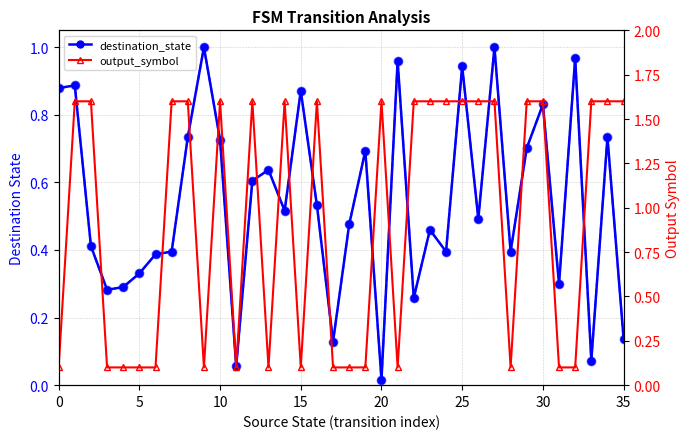

Reading left to right, extract all data points from this chart.

destination_state: 0.9	0.9	0.4	0.3	0.3	0.3	0.4	0.4	0.7	1.0	0.7	0.1	0.6	0.6	0.5	0.9	0.5	0.1	0.5	0.7	0.0	1.0	0.3	0.5	0.4	0.9	0.5	1.0	0.4	0.7	0.8	0.3	1.0	0.1	0.7	0.1
dest_state (dashed): 0.9	0.9	0.4	0.3	0.3	0.3	0.4	0.4	0.7	1.0	0.7	0.1	0.6	0.6	0.5	0.9	0.5	0.1	0.5	0.7	0.0	1.0	0.3	0.5	0.4	0.9	0.5	1.0	0.4	0.7	0.8	0.3	1.0	0.1	0.7	0.1
output_symbol: 0.1	1.6	1.6	0.1	0.1	0.1	0.1	1.6	1.6	0.1	1.6	0.1	1.6	0.1	1.6	0.1	1.6	0.1	0.1	0.1	1.6	0.1	1.6	1.6	1.6	1.6	1.6	1.6	0.1	1.6	1.6	0.1	0.1	1.6	1.6	1.6